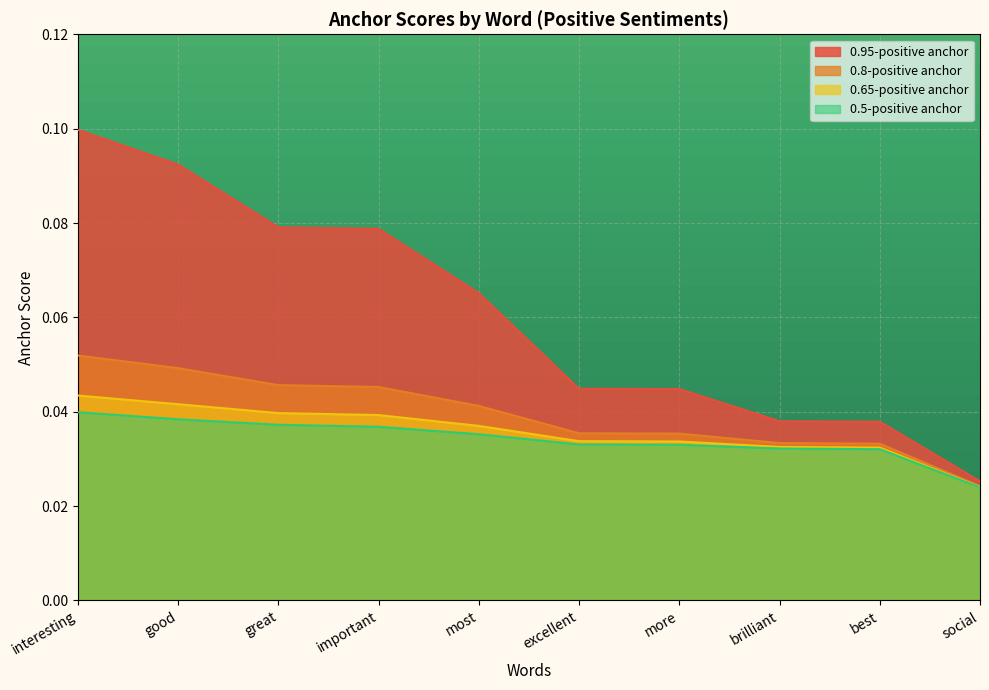

How many 0.65-positive anchor values are between 0 and 1?

10